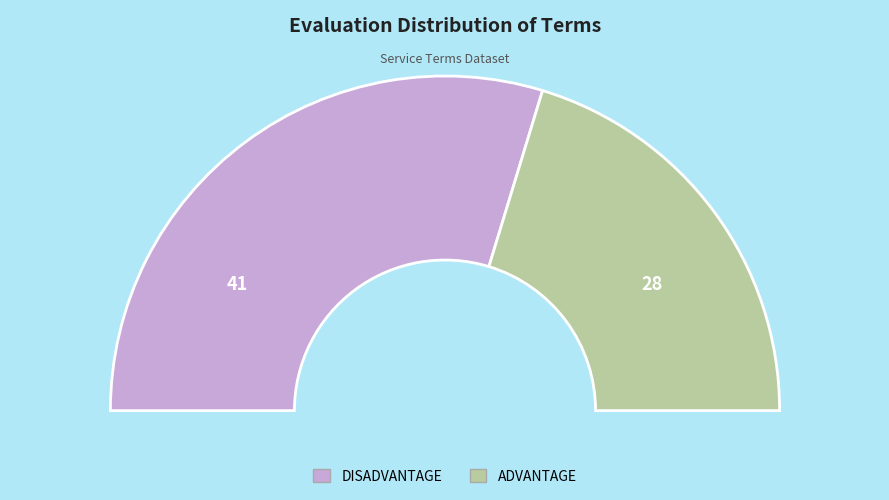

Is it true that DISADVANTAGE is 59% of the pie?

True